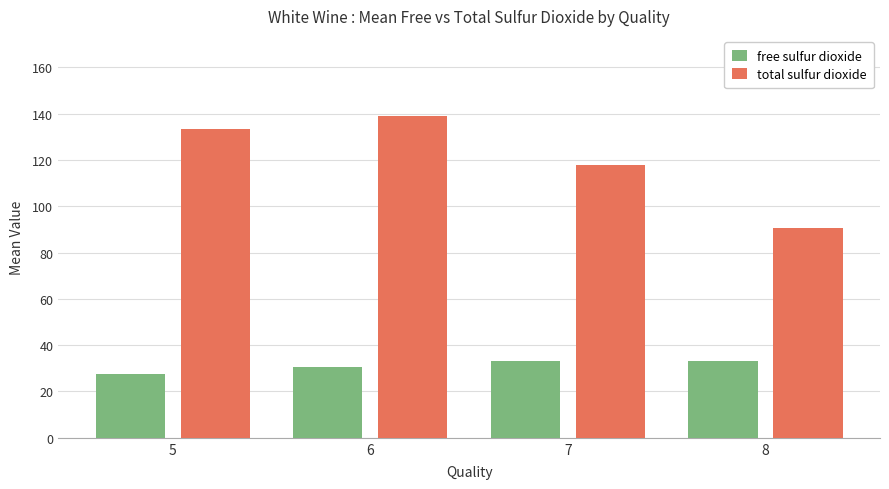

What is the spread (max minus min) of values at 5?

106.1